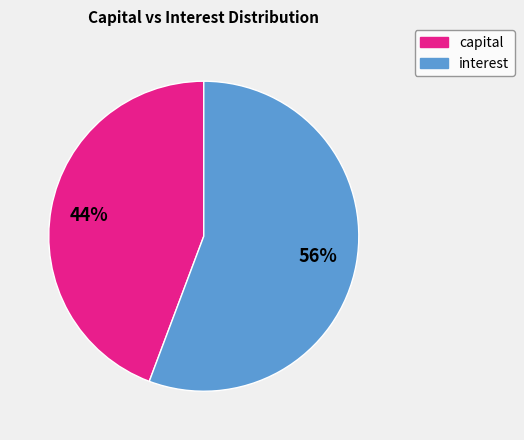

Does capital represent more than half of the total?

No